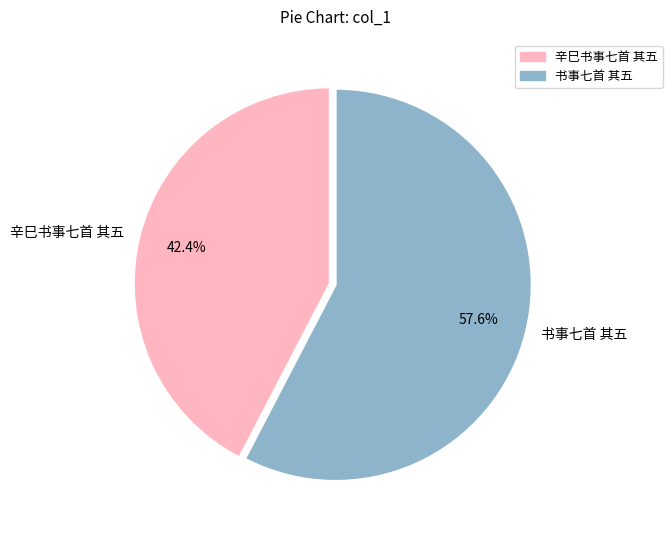

What percentage do 书事七首 其五 and 辛巳书事七首 其五 together represent?

100.0%